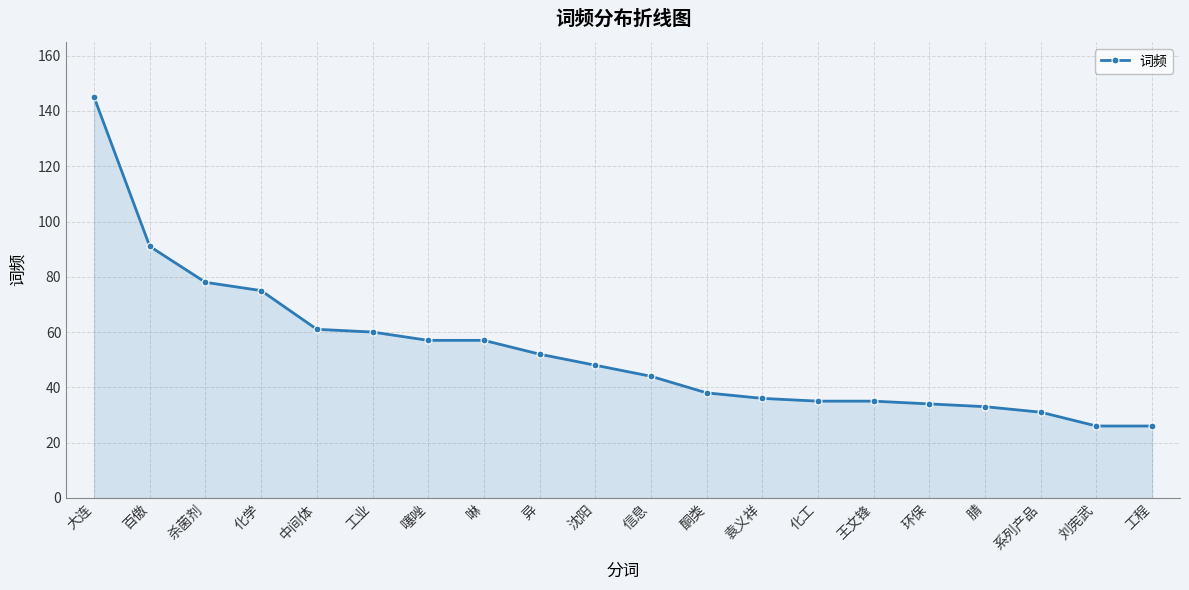

What is the sum of all values?

1062